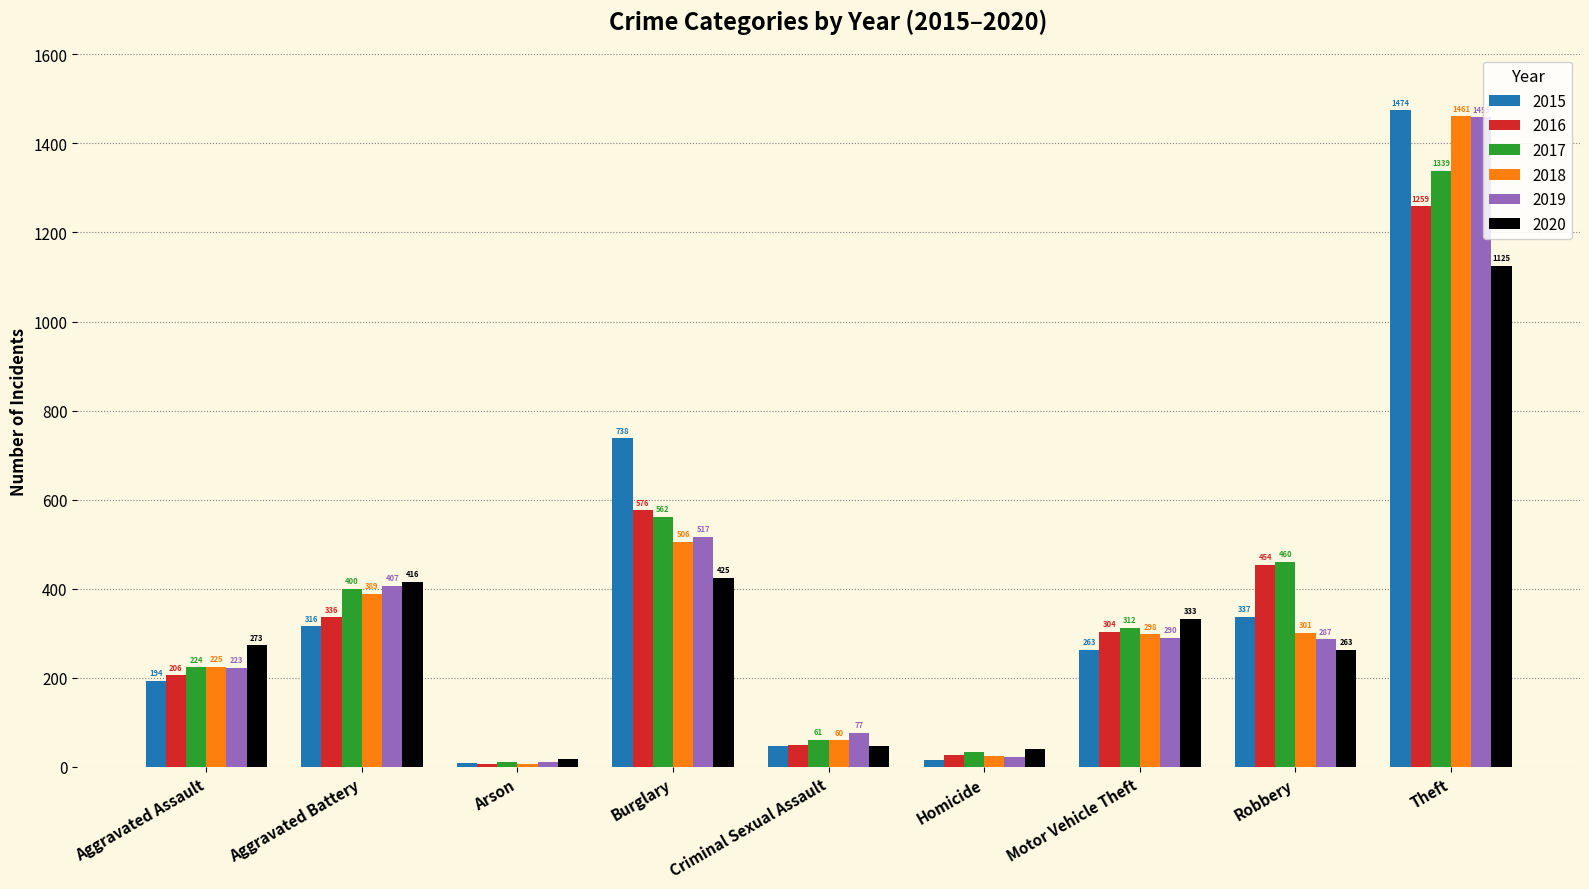

Reading left to right, what are all the values shown in this chart?

2015: 194	316	9	738	46	15	263	337	1474
2016: 206	336	7	576	50	26	304	454	1259
2017: 224	400	10	562	61	33	312	460	1339
2018: 225	389	7	506	60	25	298	301	1461
2019: 223	407	12	517	77	22	290	287	1459
2020: 273	416	17	425	48	41	333	263	1125